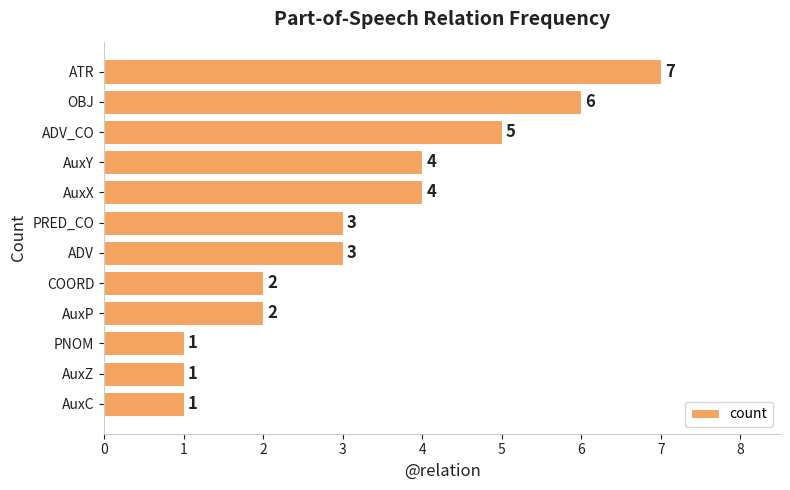

Is it true that the value at OBJ is 6?

True